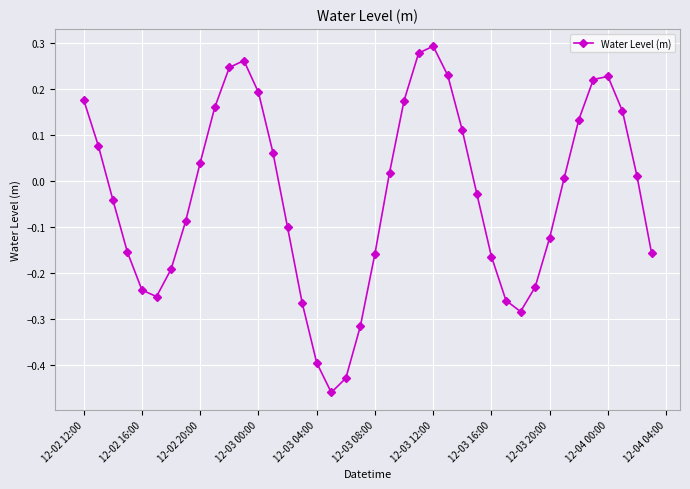

How many interior local valleys (lower than both neighbors) does the data have?

3